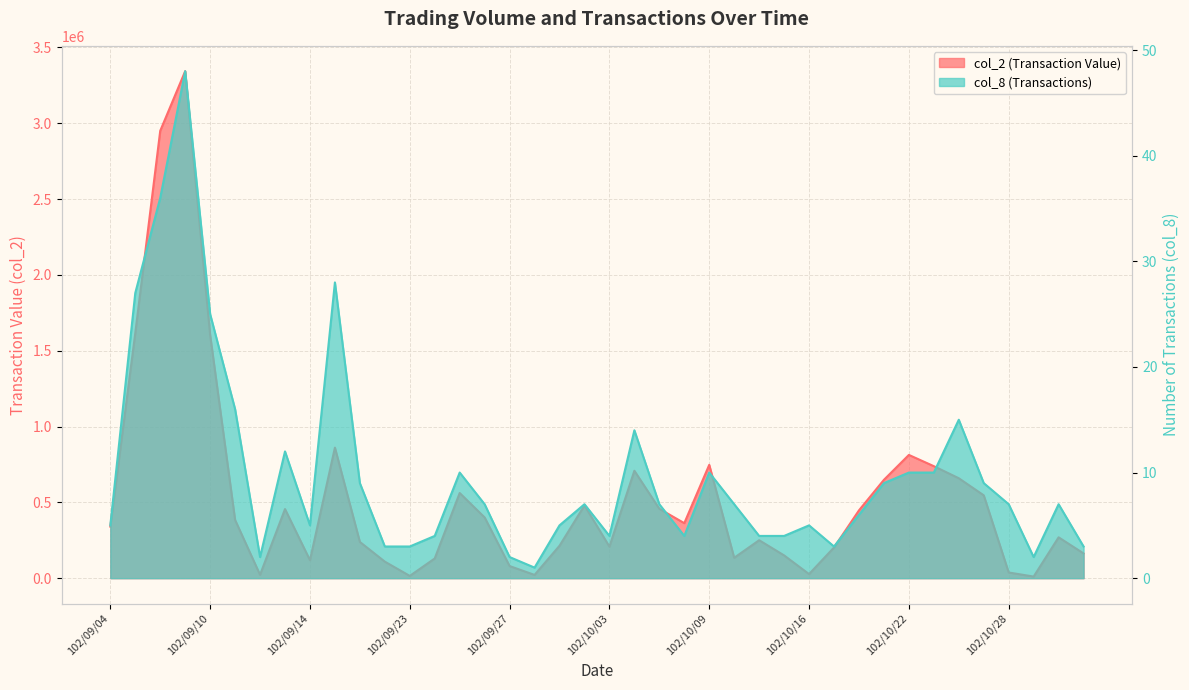

What are all the series names shown in the legend?

col_2, col_8